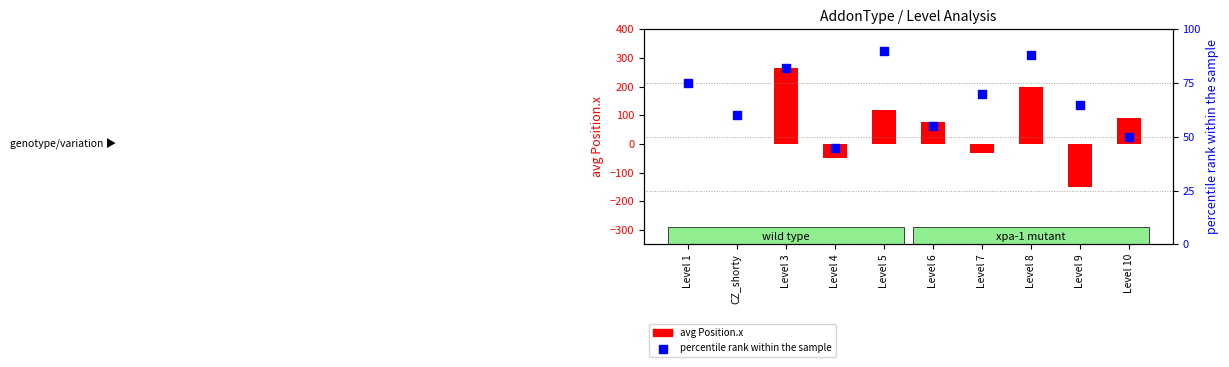

Which has a higher value, Level 5 or Level 6?

Level 5